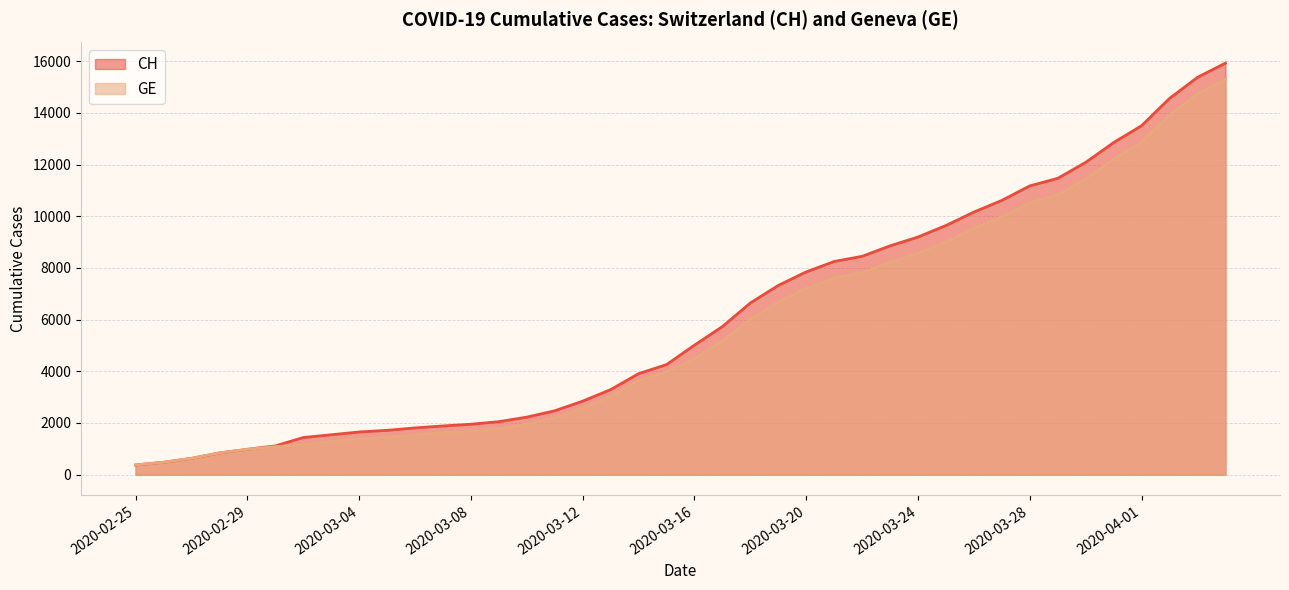

The value of GE at 2020-02-29 is 1643. True or false?

False